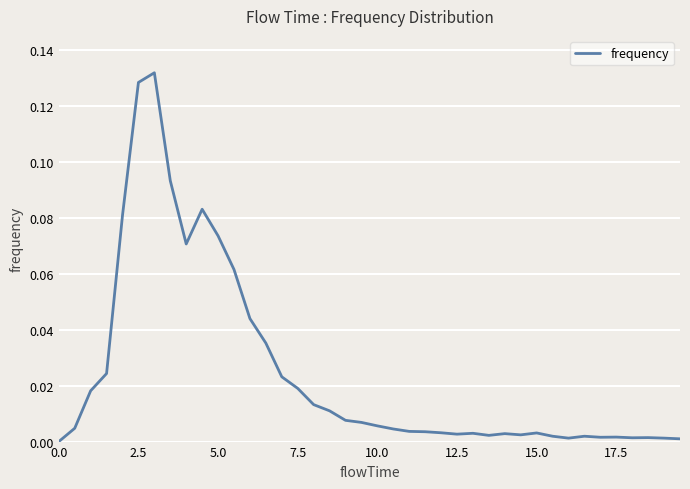

Reading left to right, transcribe all the data shown in this chart.

0.0	0.0	0.0	0.0	0.1	0.1	0.1	0.1	0.1	0.1	0.1	0.1	0.0	0.0	0.0	0.0	0.0	0.0	0.0	0.0	0.0	0.0	0.0	0.0	0.0	0.0	0.0	0.0	0.0	0.0	0.0	0.0	0.0	0.0	0.0	0.0	0.0	0.0	0.0	0.0